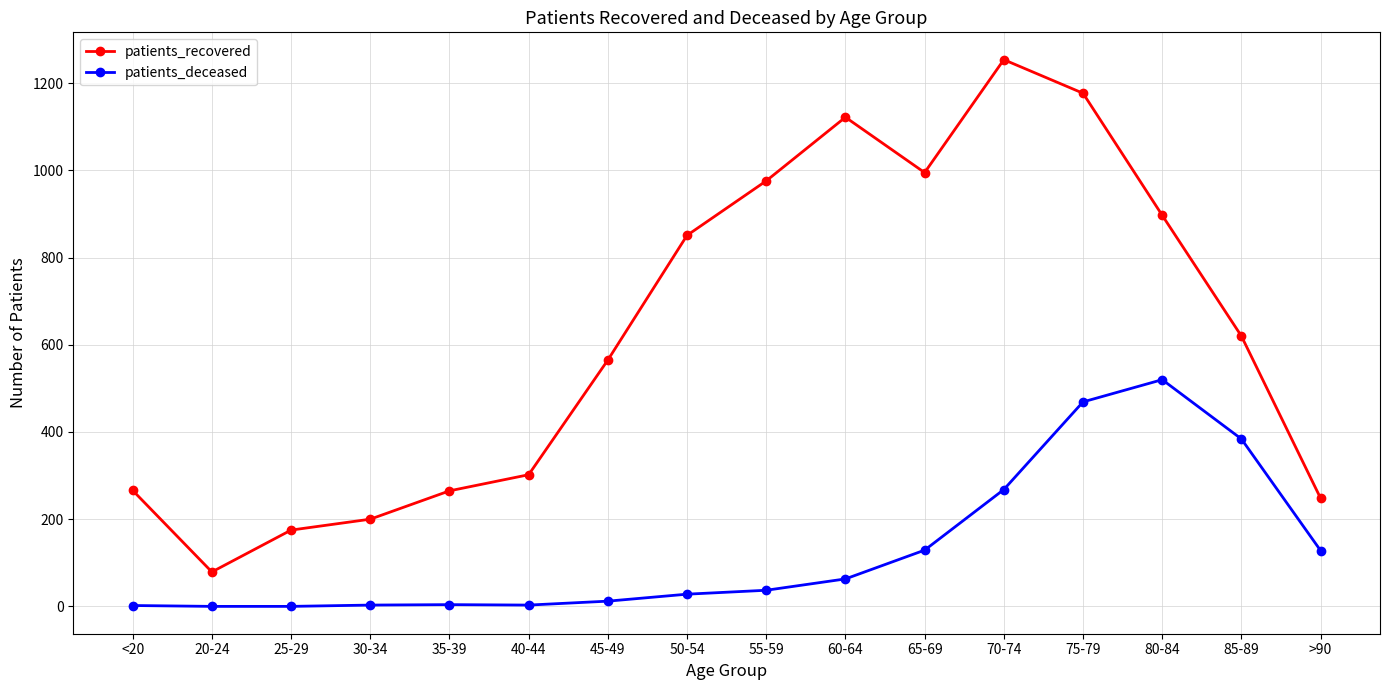

At which label does patients_recovered reach its peak?

70-74